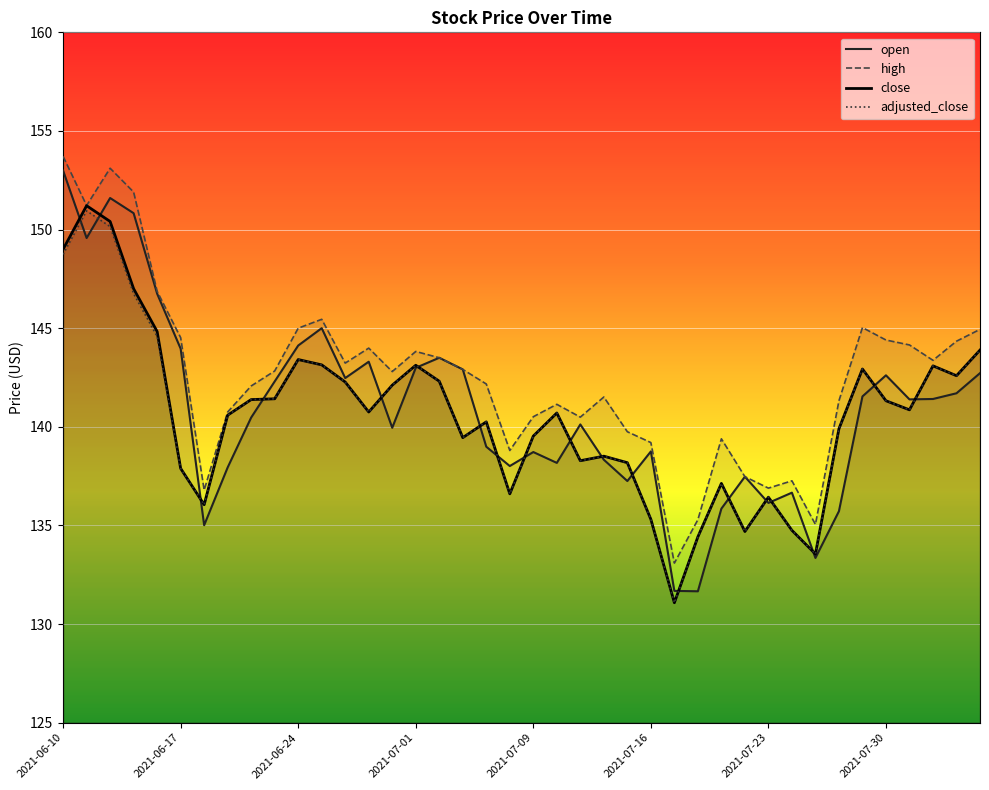

What are all the series names shown in the legend?

open, high, close, adjusted_close